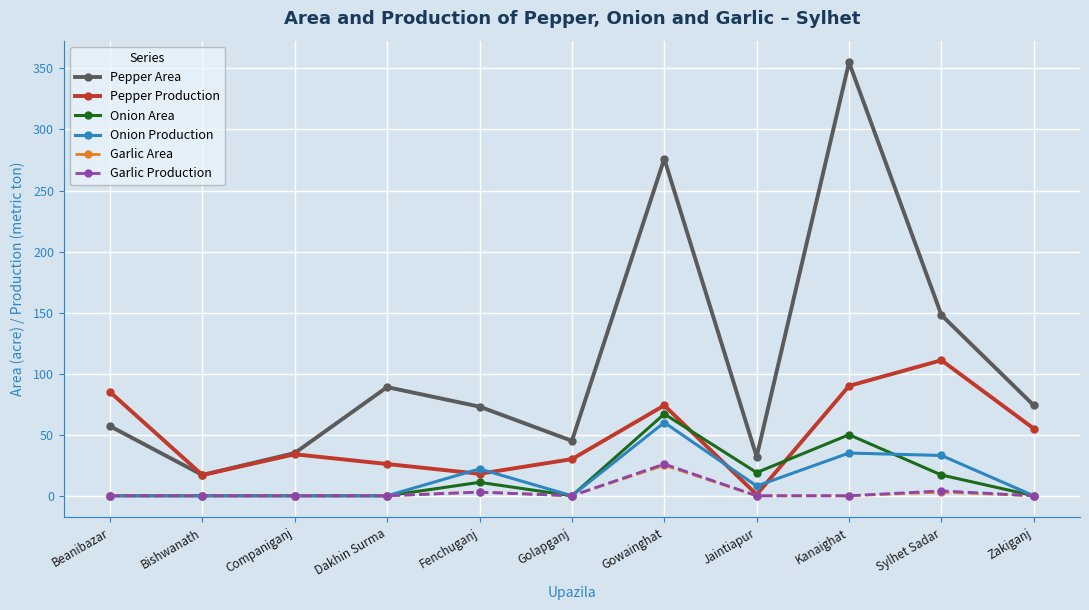

True or false: Pepper Area and Onion Production intersect in this chart.

False